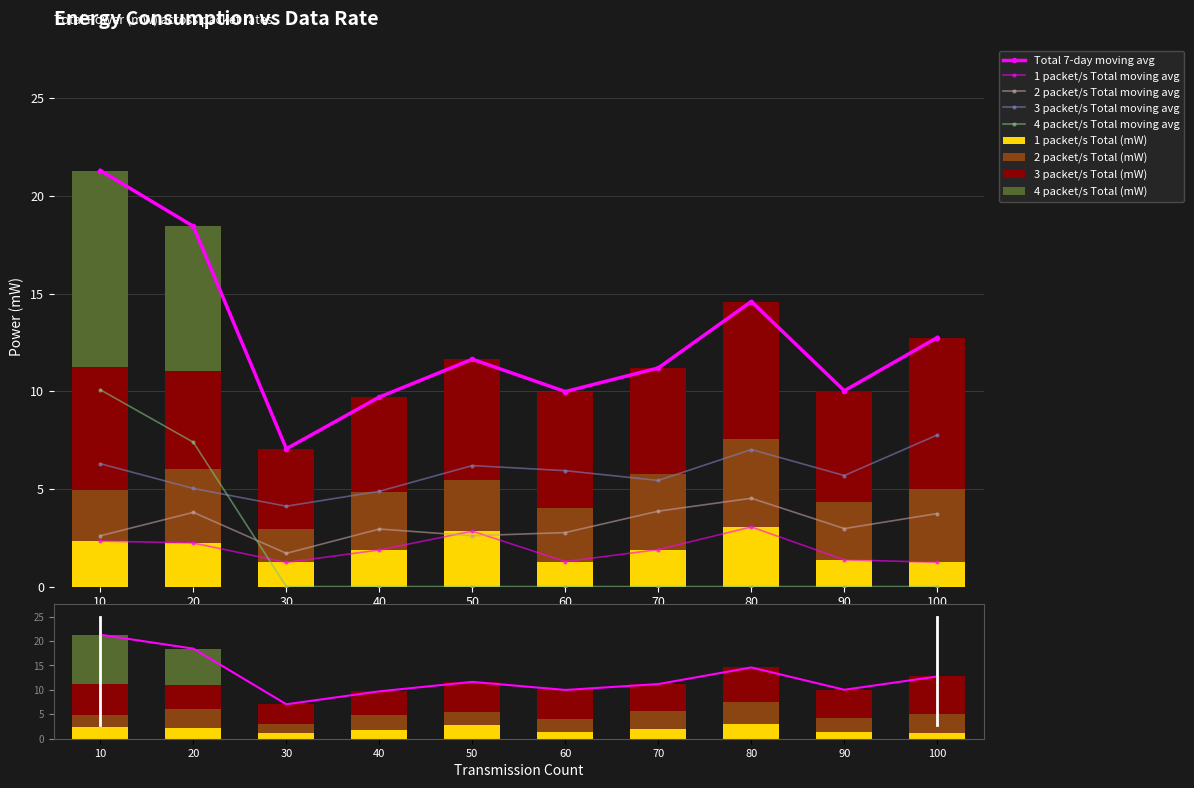

What is the sum of all 3 packet/s Total (mW) values?

58.3